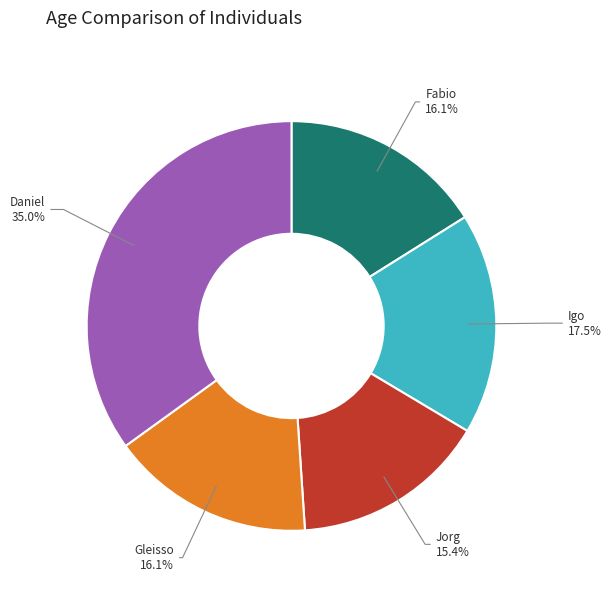

Does any single category account for the majority?

No